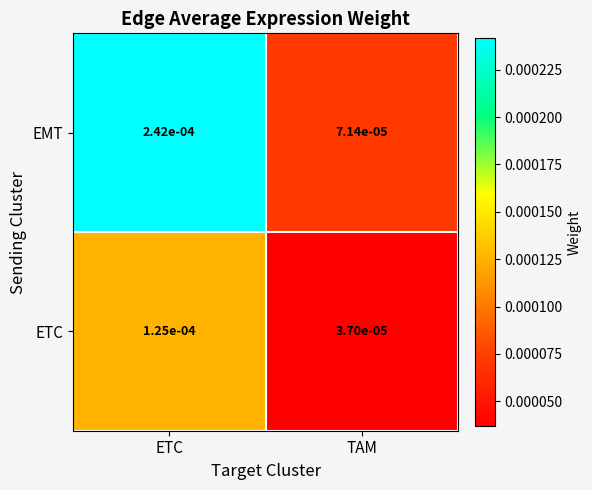

Which series has the largest total across all categories?

EMT